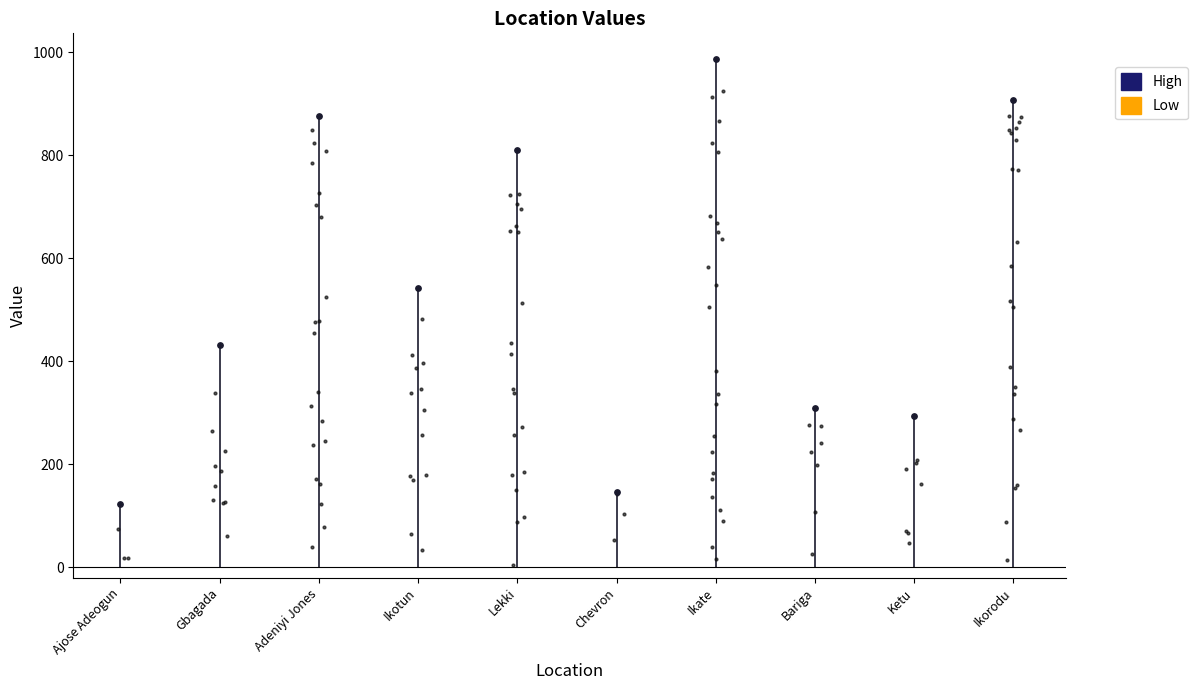

Between Chevron and Ikate, which is larger?

Ikate